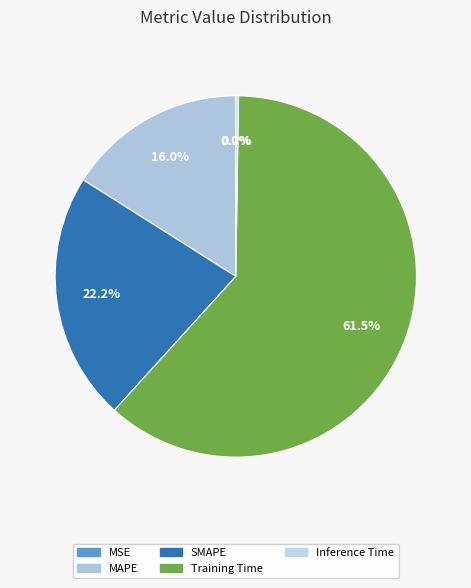

Is the sum of SMAPE and Training Time greater than half?

Yes